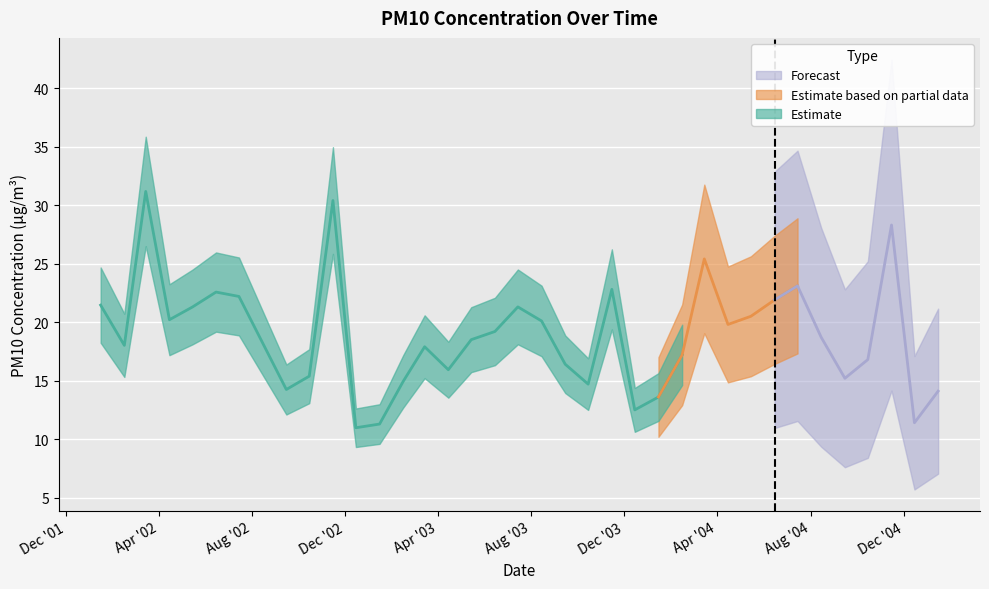

Rank the categories by value from lowest to highest.

2002-12-15, 2003-01-15, 2004-12-15, 2003-12-15, 2004-01-15, 2005-01-15, 2002-09-15, 2003-10-15, 2003-02-15, 2004-09-15, 2002-10-15, 2003-04-15, 2003-09-15, 2004-10-15, 2004-02-15, 2003-03-15, 2002-02-15, 2003-05-15, 2004-08-15, 2003-06-15, 2004-04-15, 2003-08-15, 2002-04-15, 2004-05-15, 2002-05-15, 2003-07-15, 2002-01-15, 2004-06-15, 2002-07-15, 2002-06-15, 2003-11-15, 2004-07-15, 2004-03-15, 2004-11-15, 2002-11-15, 2002-03-15